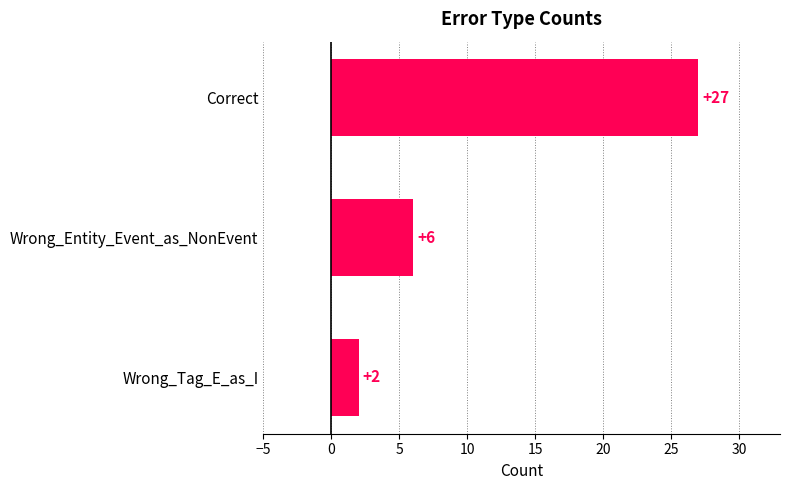

The chart shows a value of 27 at Correct. True or false?

True